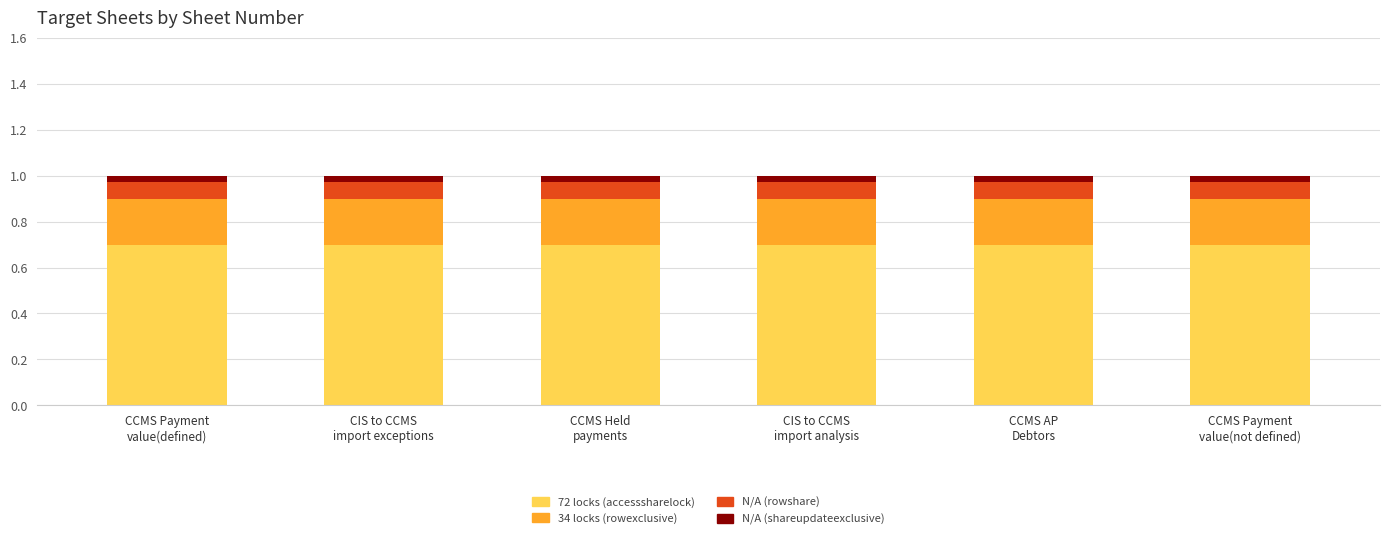

What is the lowest value of the 72 locks (accesssharelock) series?

0.7